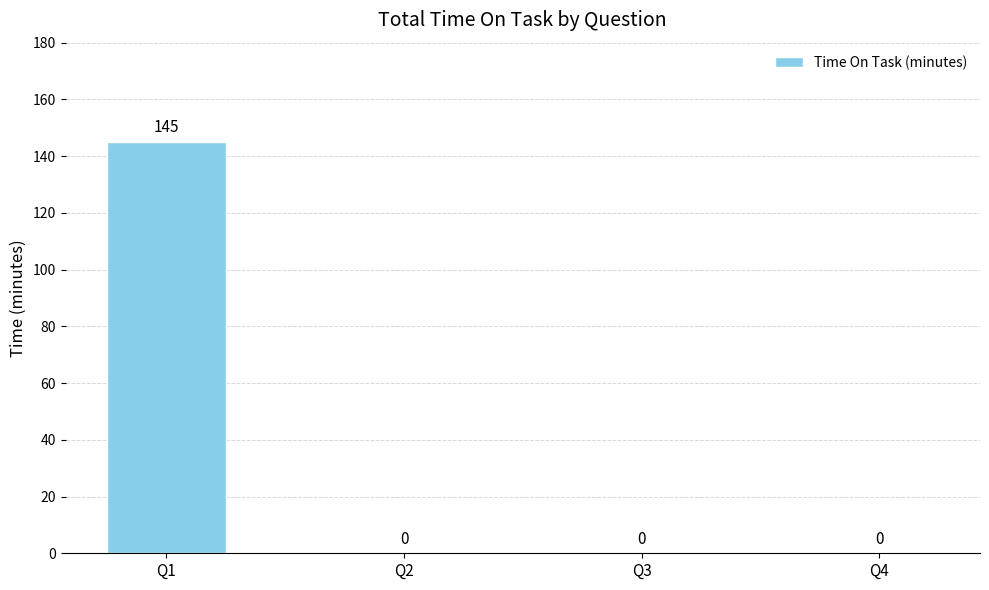

Between Q1 and Q4, which is larger?

Q1